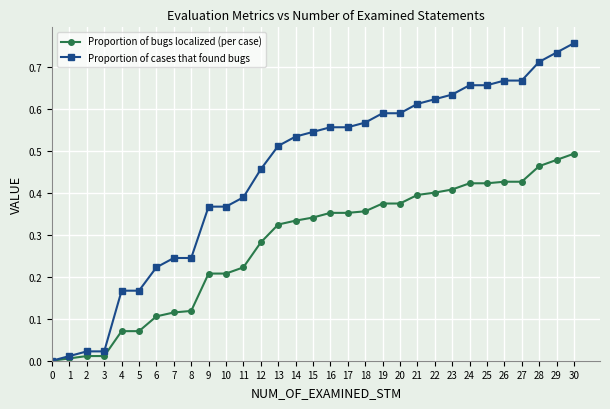

Which series has the largest range (max minus min)?

Proportion of cases that found bugs